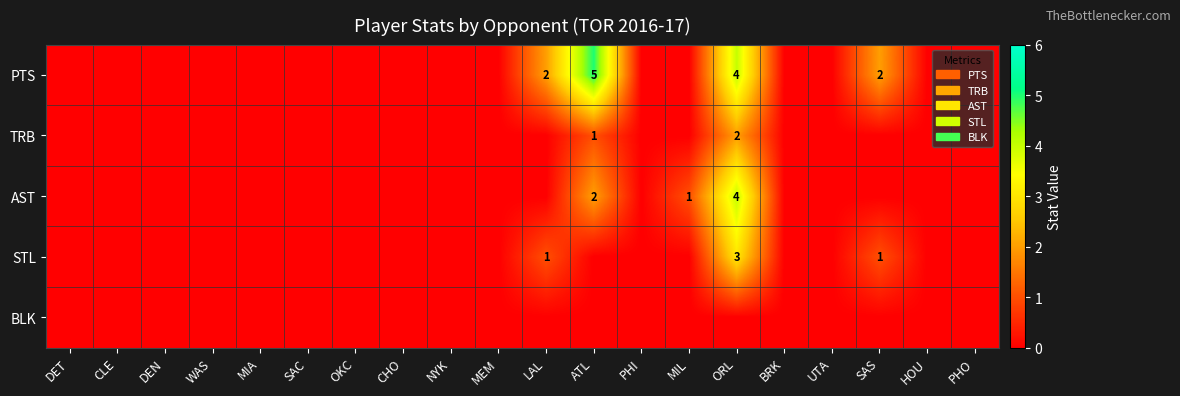

At which label is TRB closest to 1?

ATL